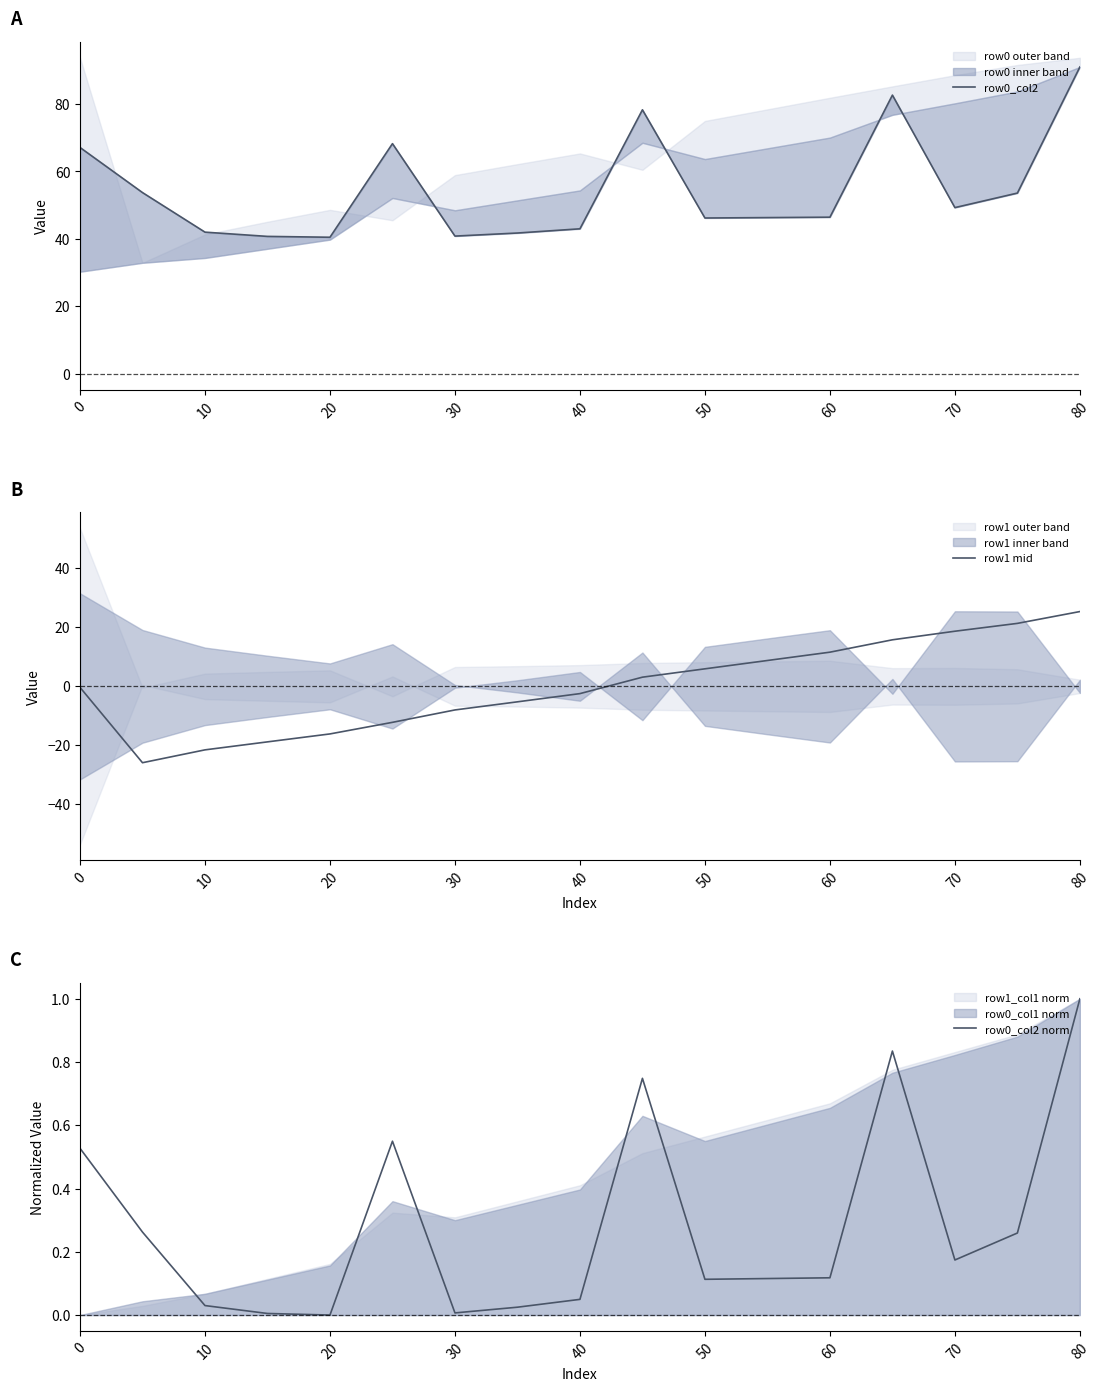

What is the difference between the second highest and second lowest values in the row1 mid series?

42.9